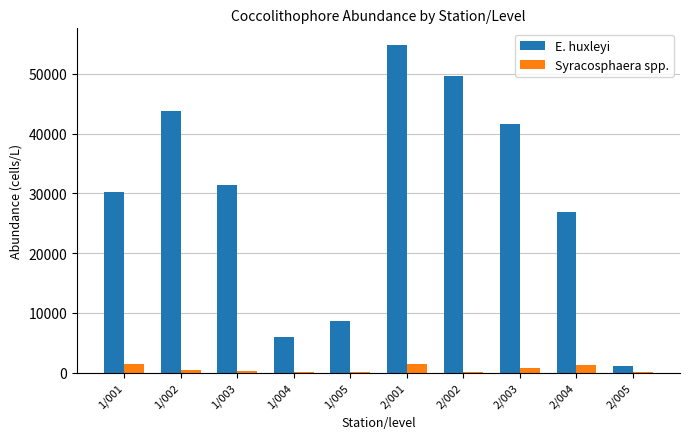

Which category has the highest value in the E. huxleyi series?

2/001